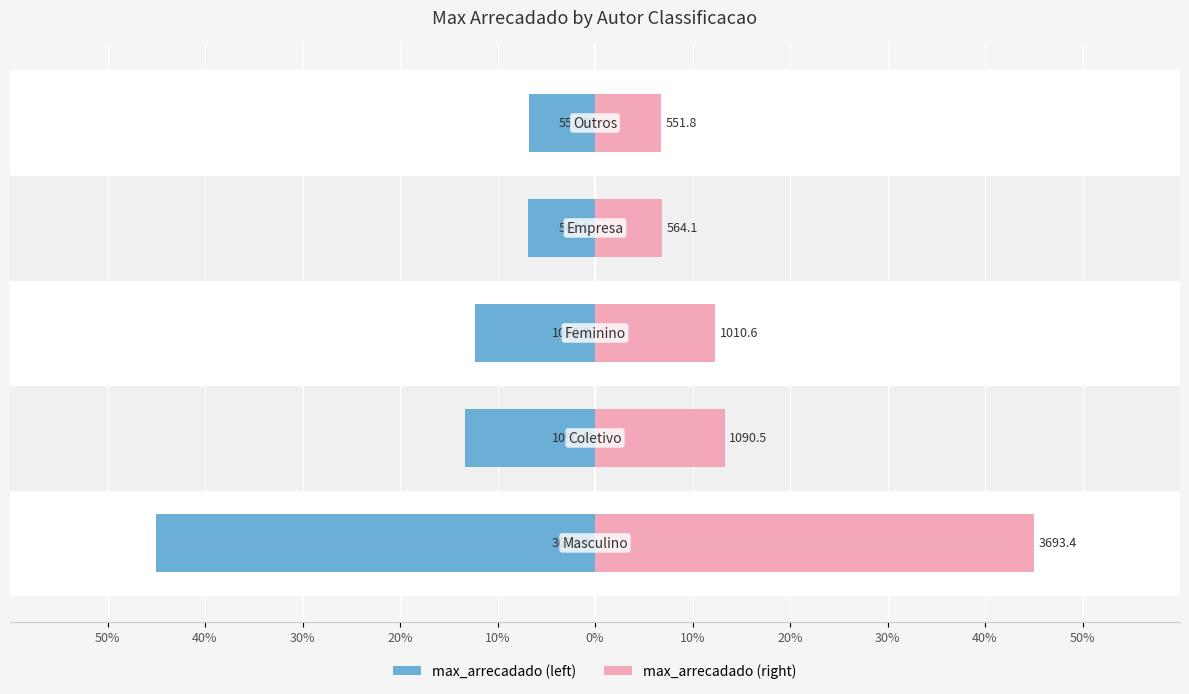

How many values exceed -12?

2